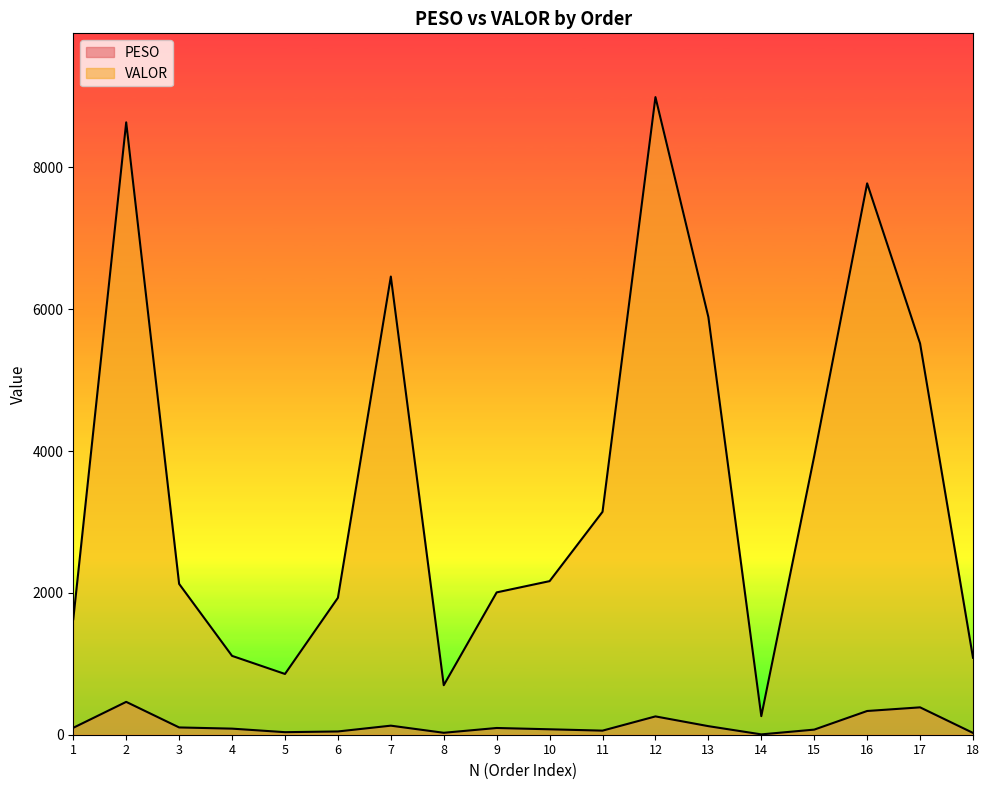

Count the number of categories in the chart.

18